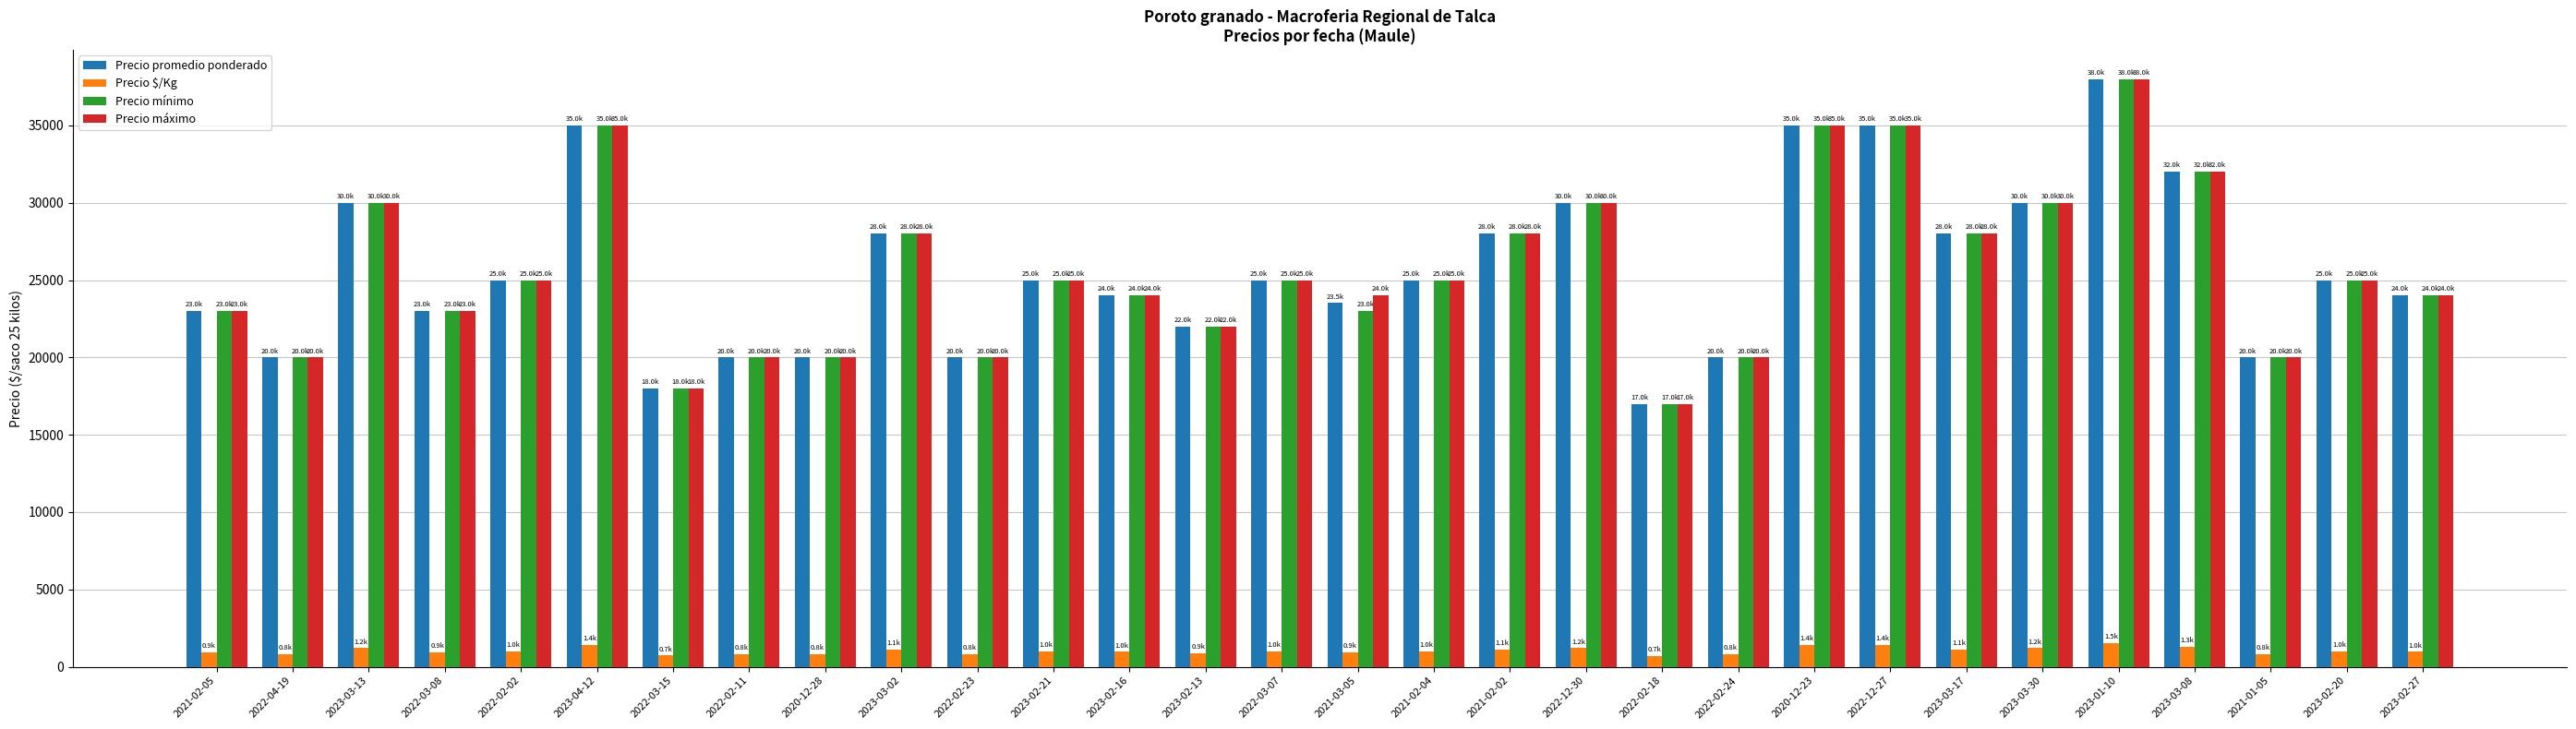

What is the lowest value of the Precio promedio ponderado series?

17000